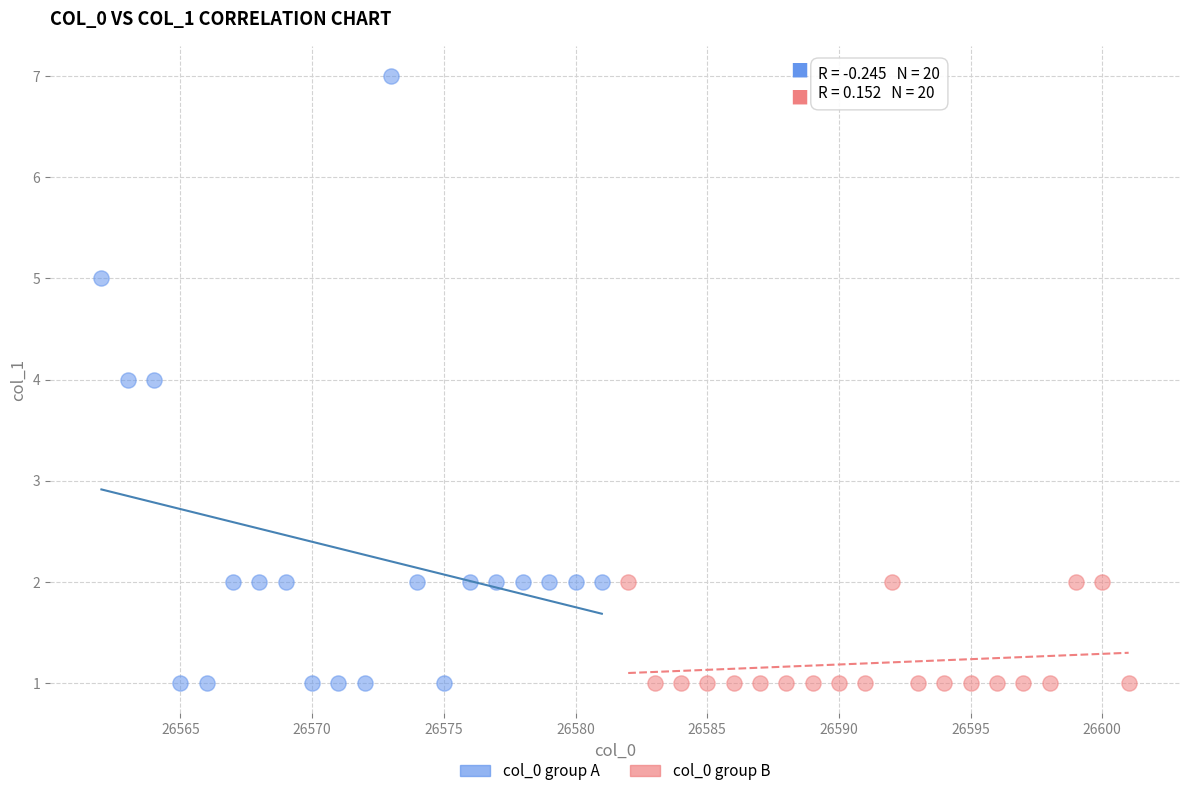

Which series has the largest Y range (max minus min)?

col_0 group A